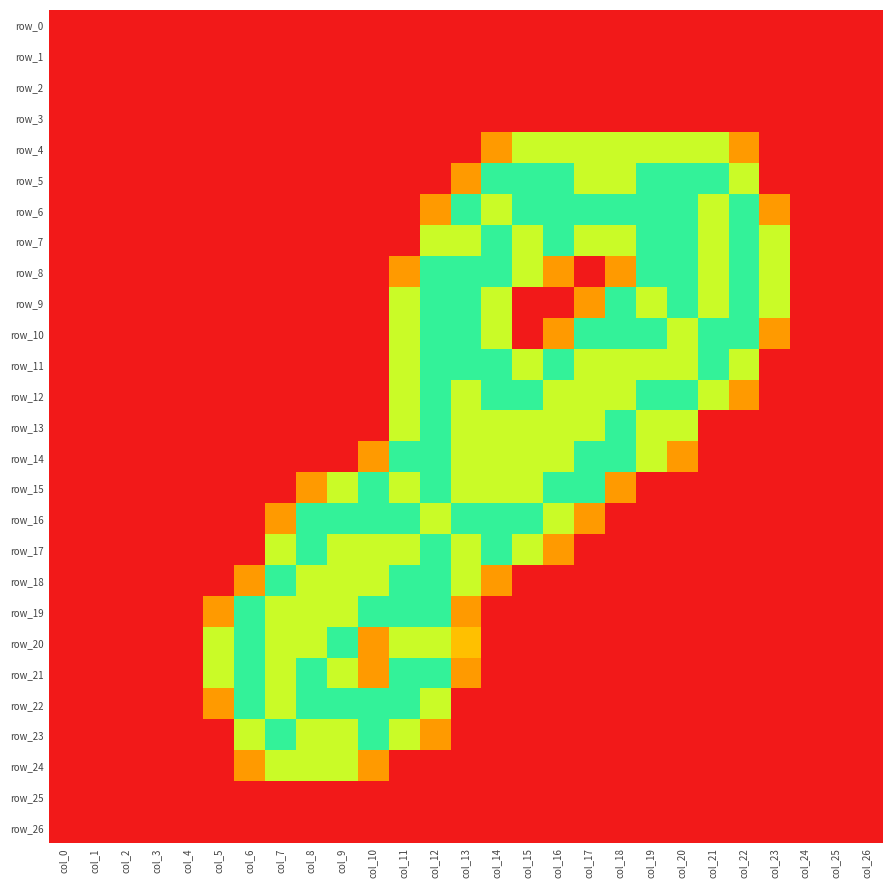

Between col_16 and col_17, which is larger?

col_16